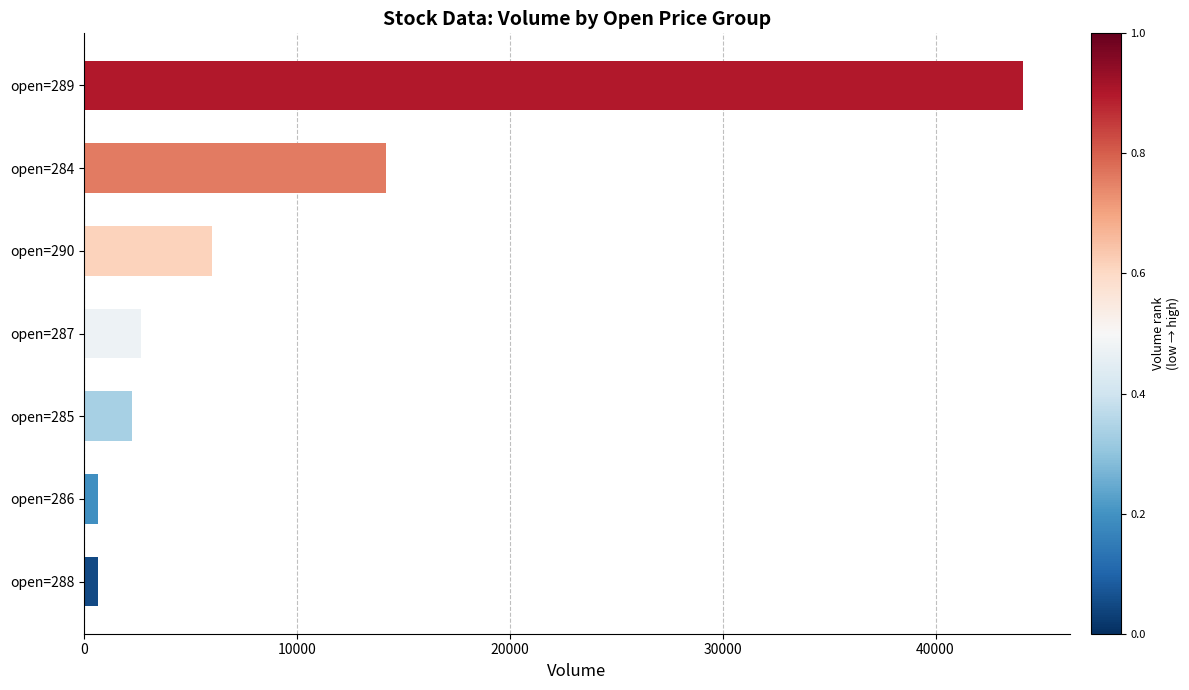

At which category does the chart reach its peak across all series?

open=289